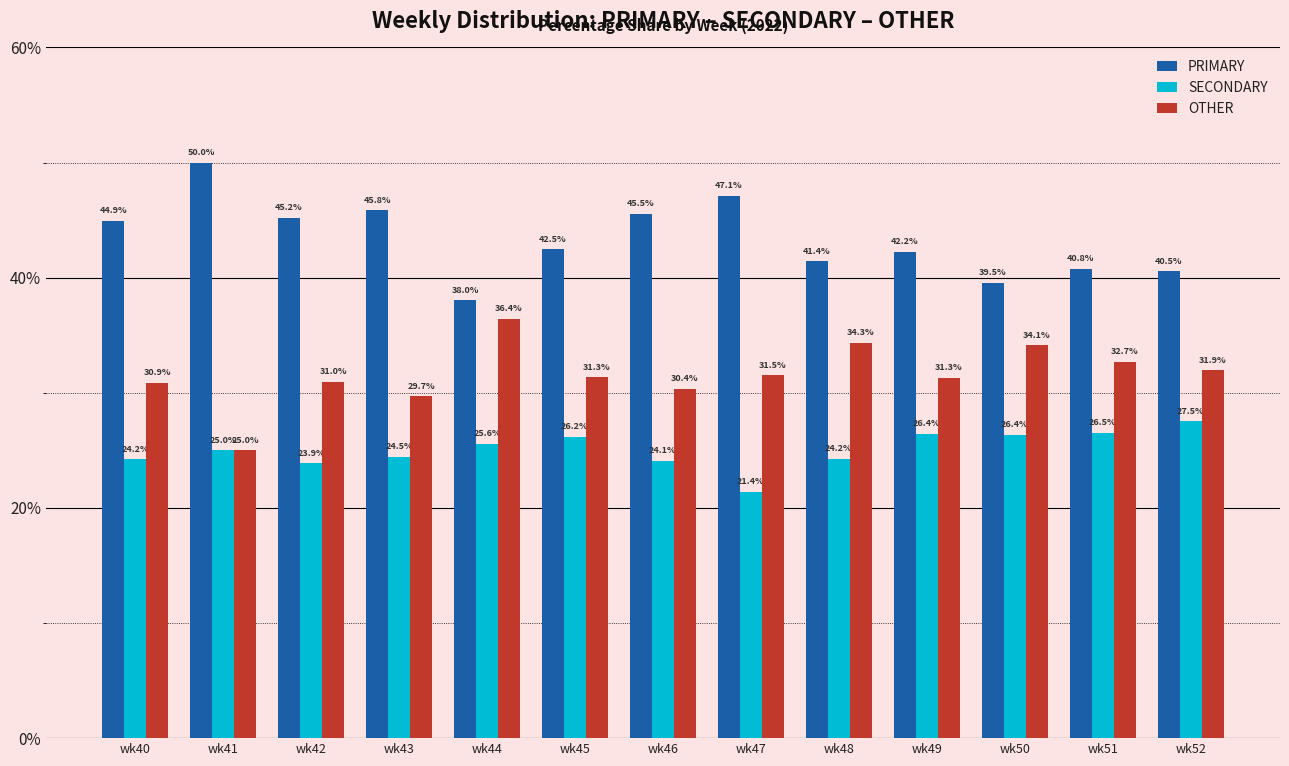

Rank the series at wk48 from highest to lowest value.

PRIMARY, OTHER, SECONDARY